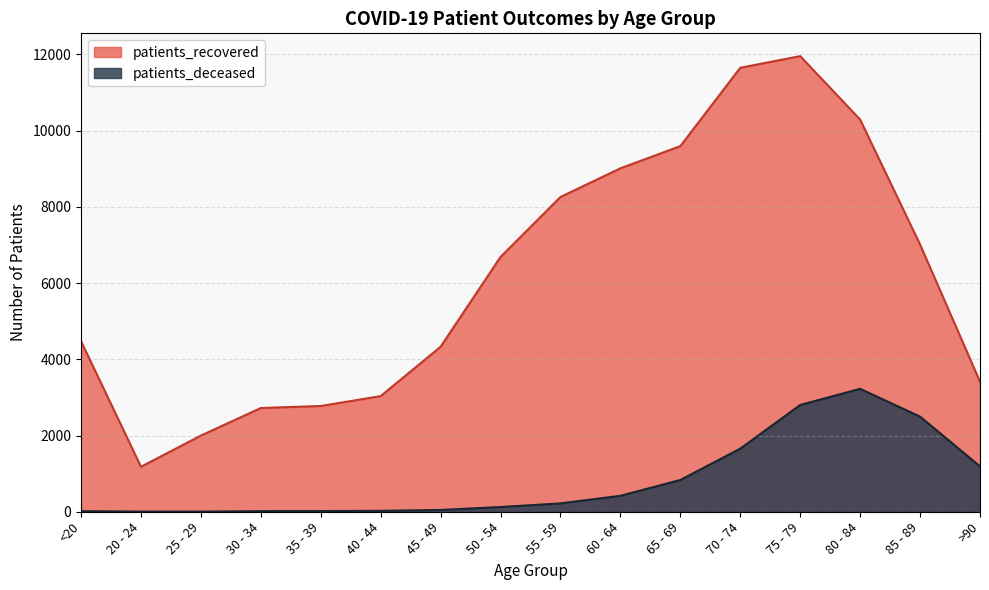

True or false: patients_deceased has more than 1 interior local peaks.

False